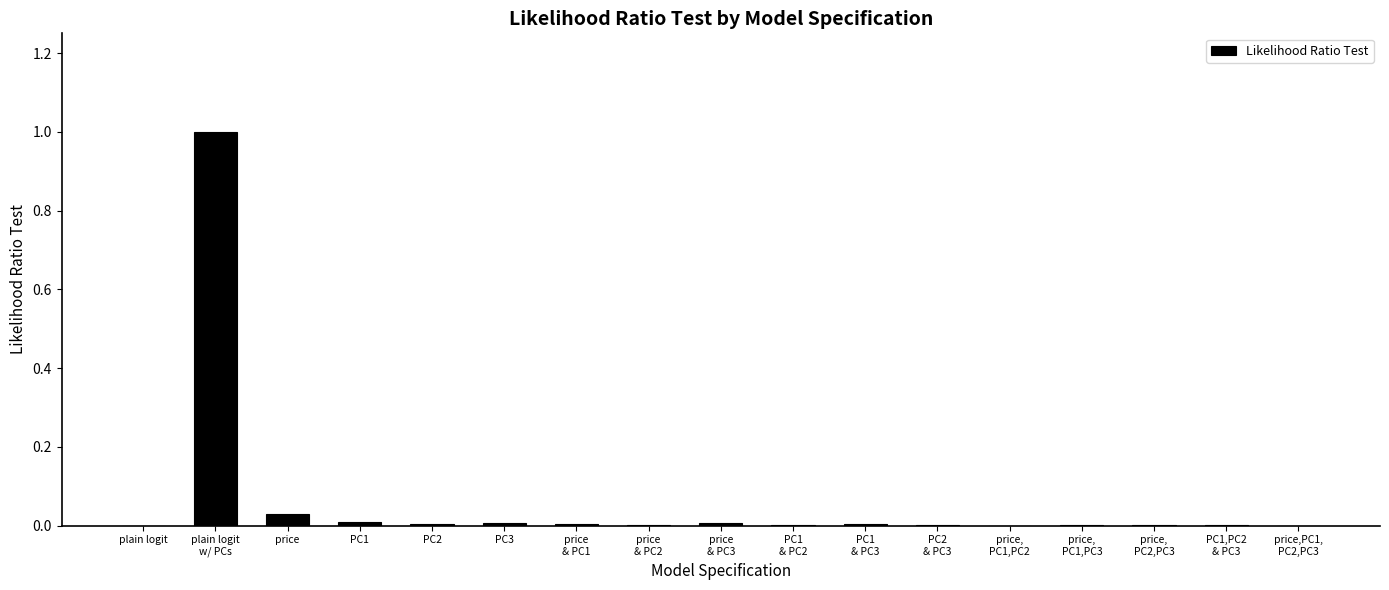

What is the greatest value displayed?

1.0